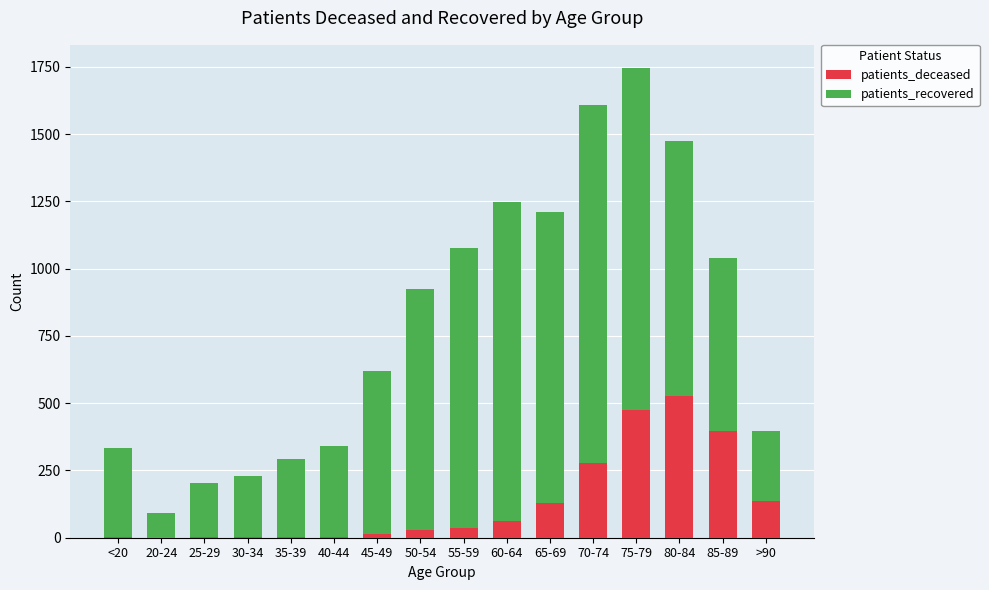

At which category is the sum across all series the highest?

75-79